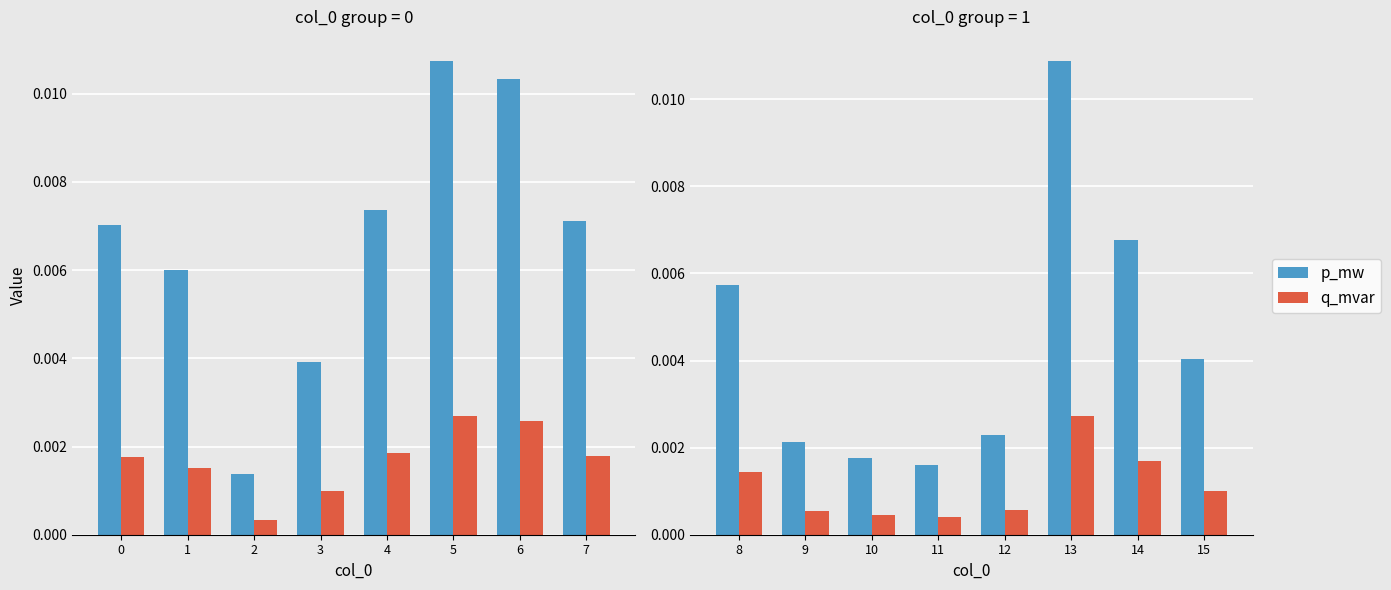

Which has a higher value, 13 or 12?

13